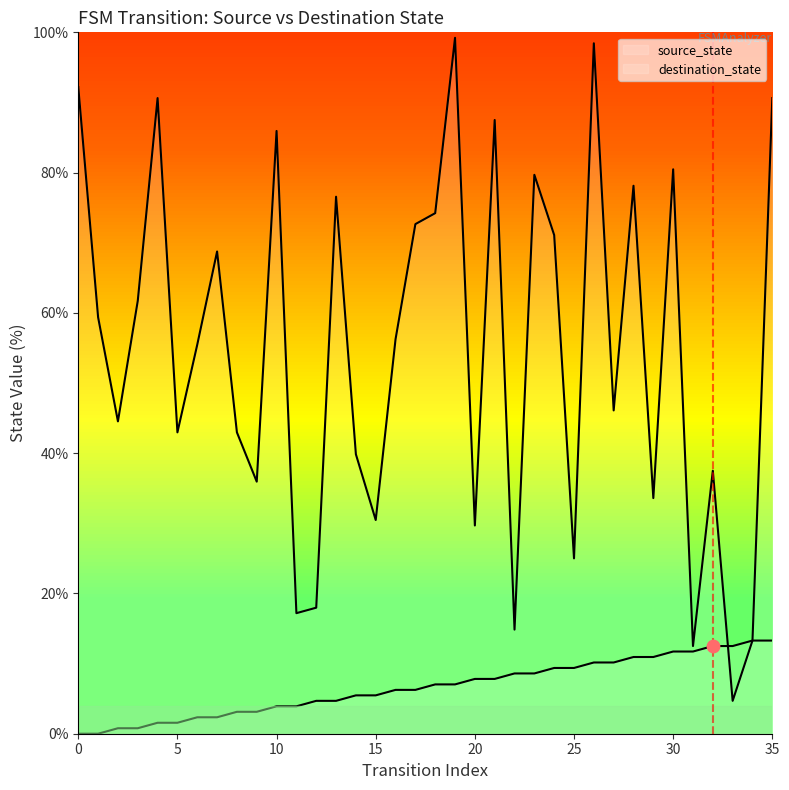

Which series has the largest Y range (max minus min)?

destination_state